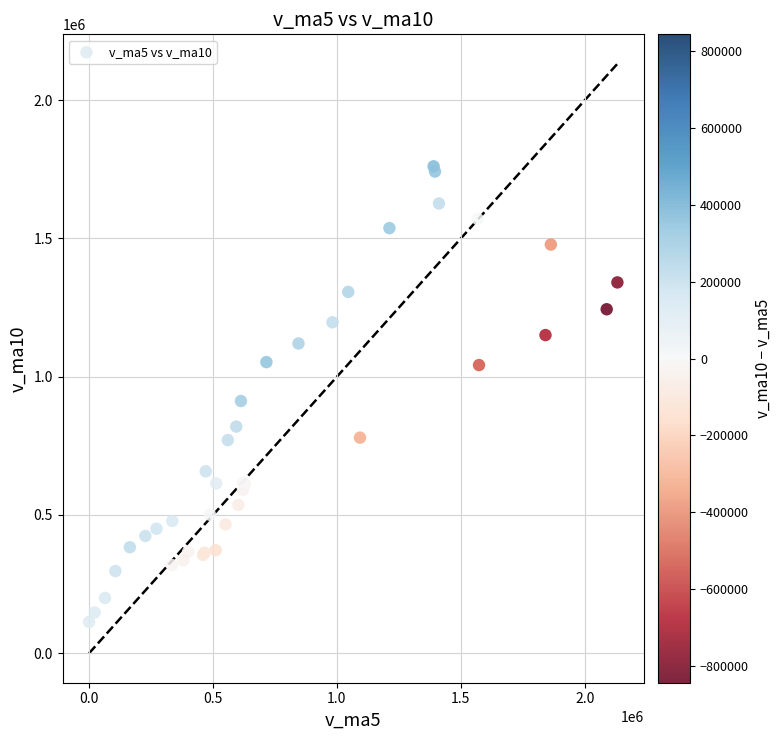

What Y value in the scatter plot is closest to 937197?

912223.1